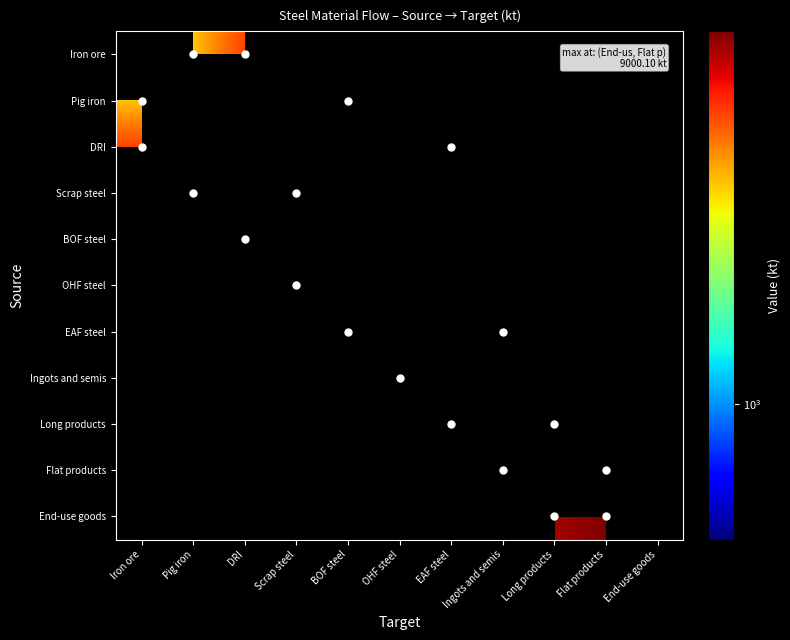

What is the smallest value displayed?

450.2